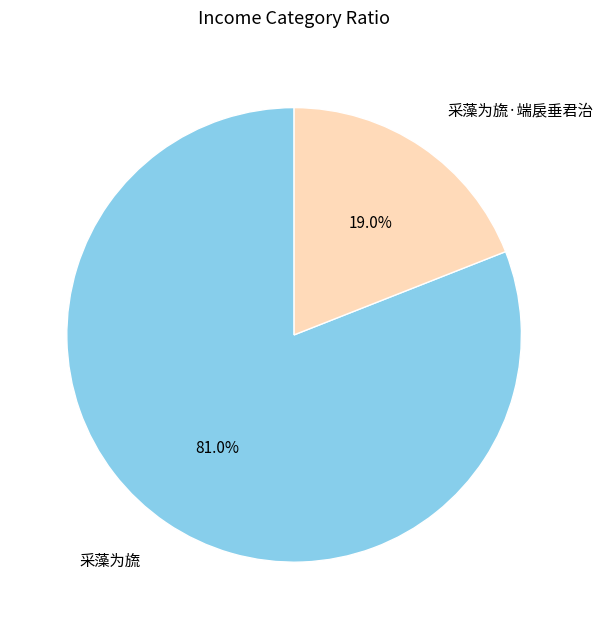

The 采藻为旒·端扆垂君治 slice represents 19% of the pie. True or false?

True